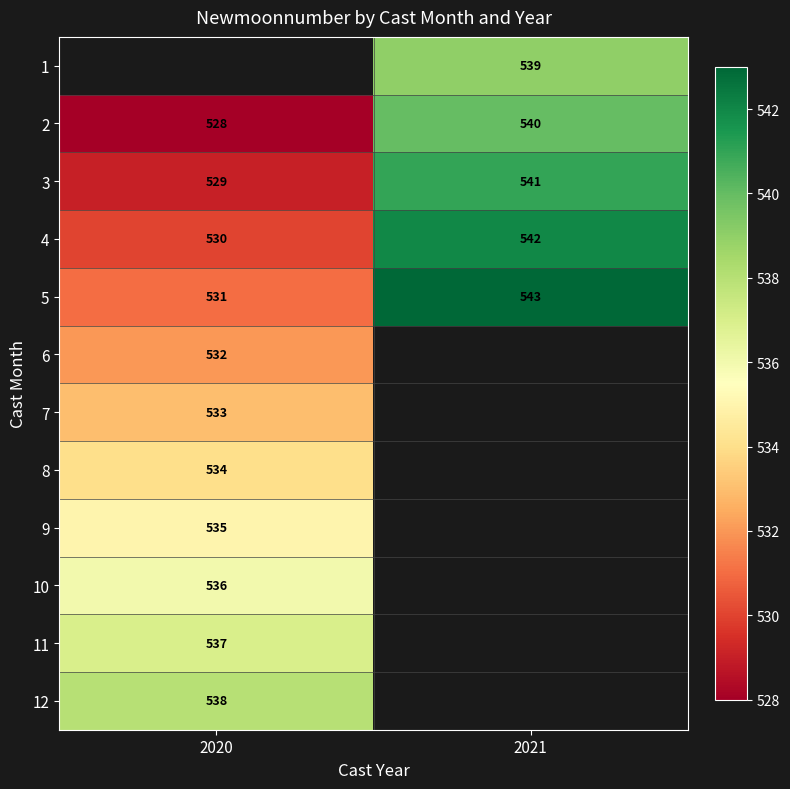

How many 4 values are between 530 and 542?

2